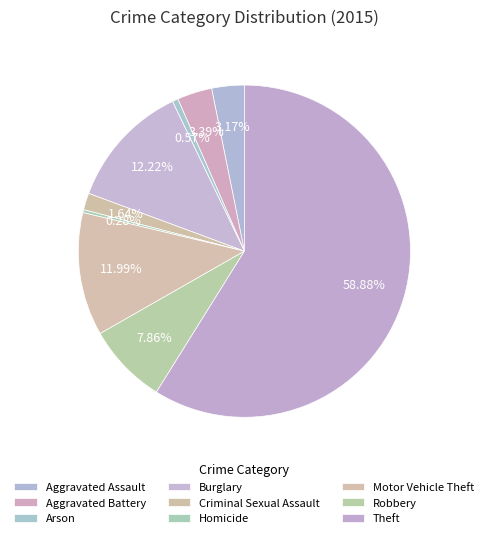

What is the change in value from Homicide to Robbery?

+134